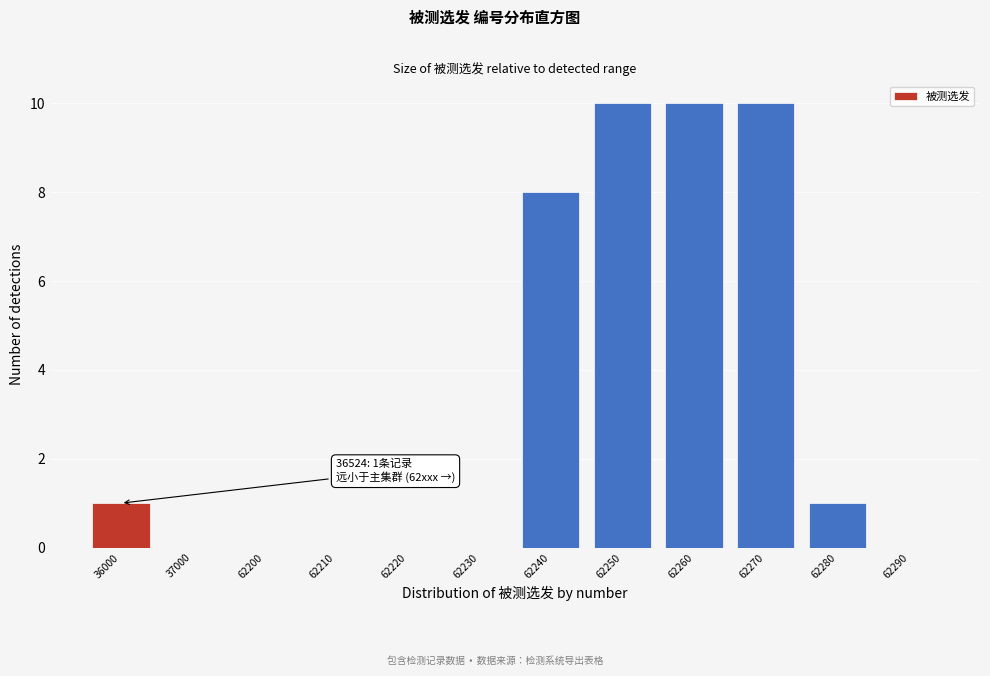

Reading left to right, extract all data points from this chart.

36000=1	37000=0	62200=0	62210=0	62220=0	62230=0	62240=8	62250=10	62260=10	62270=10	62280=1	62290=0